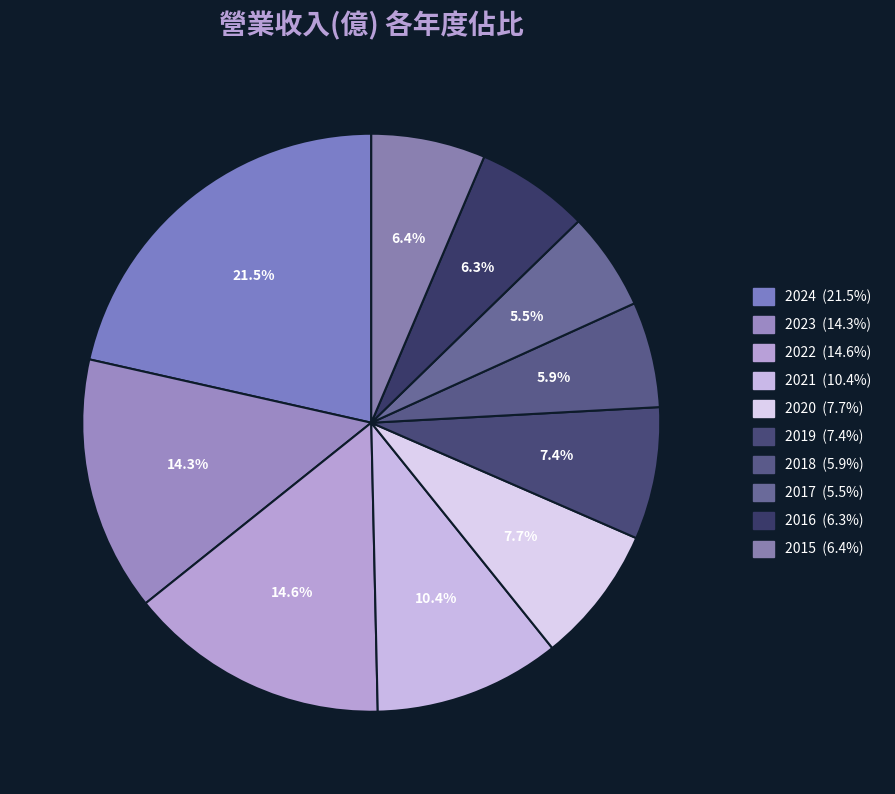

Is 2019 the majority of the pie?

No